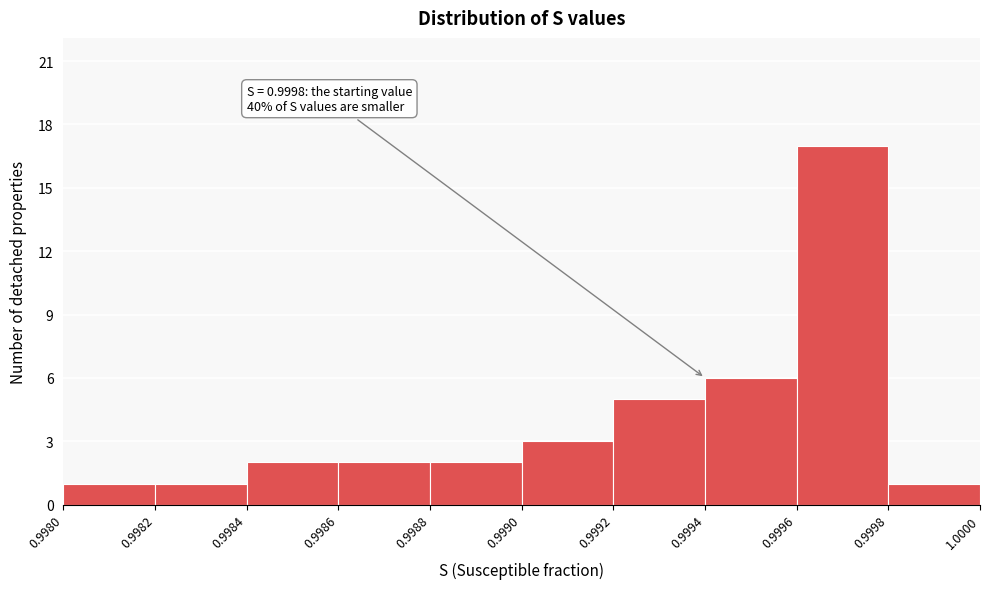

Over which range of the x-axis is the bar tallest?

0.9996 to 0.9998